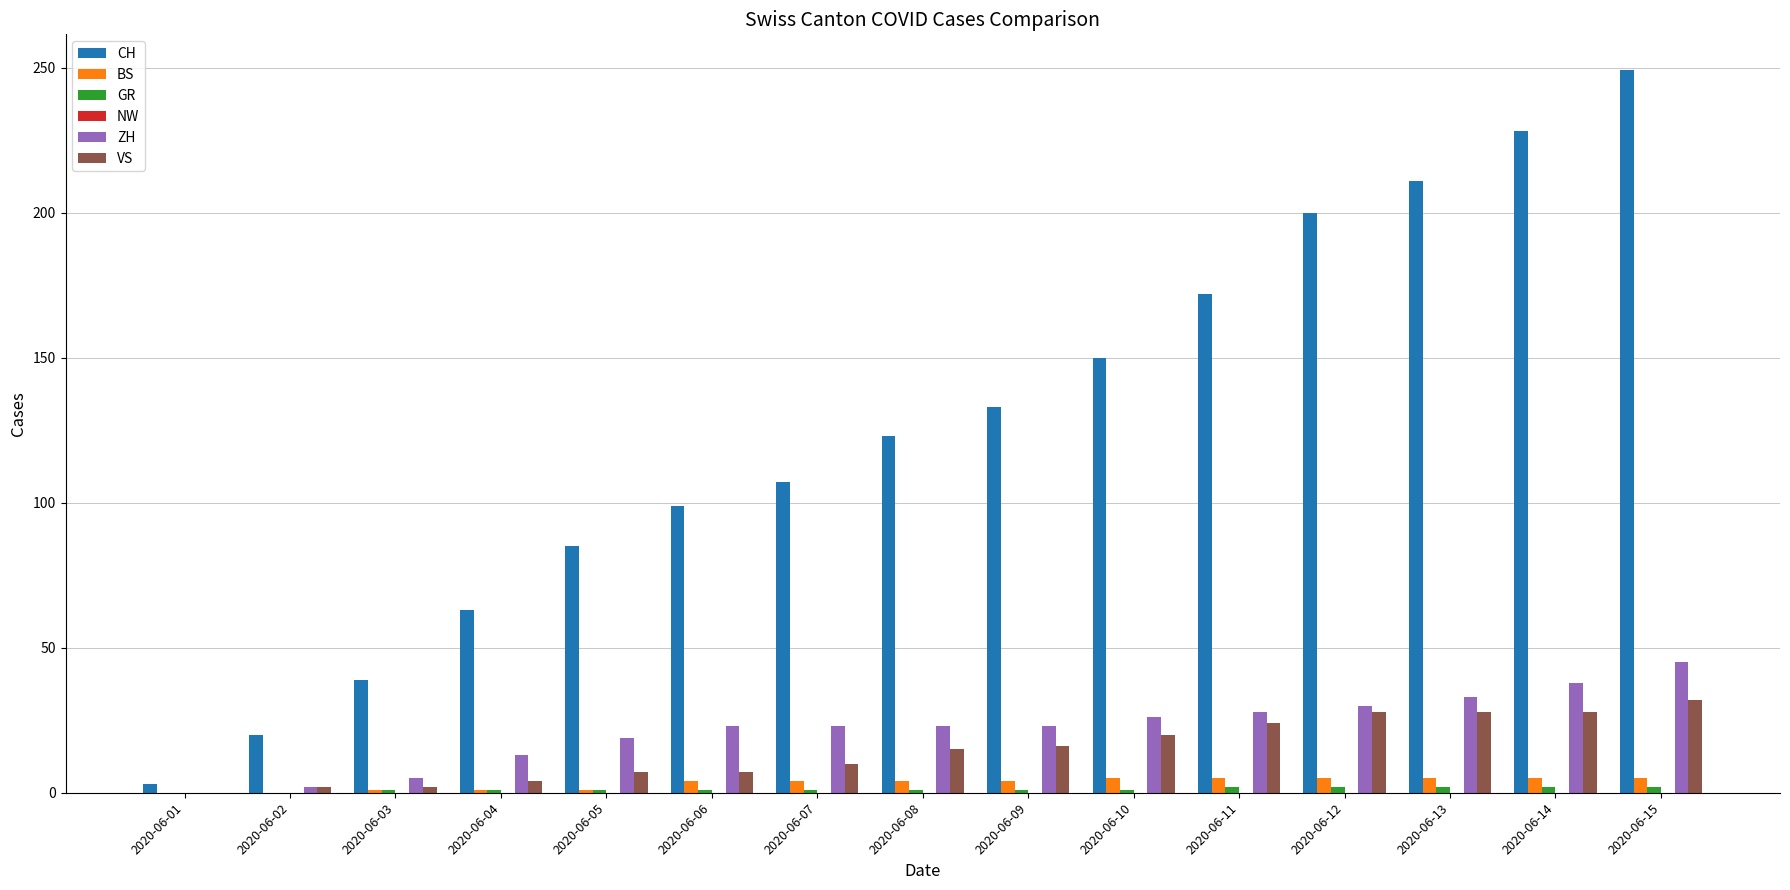

The value of VS at 2020-06-12 is 43. True or false?

False